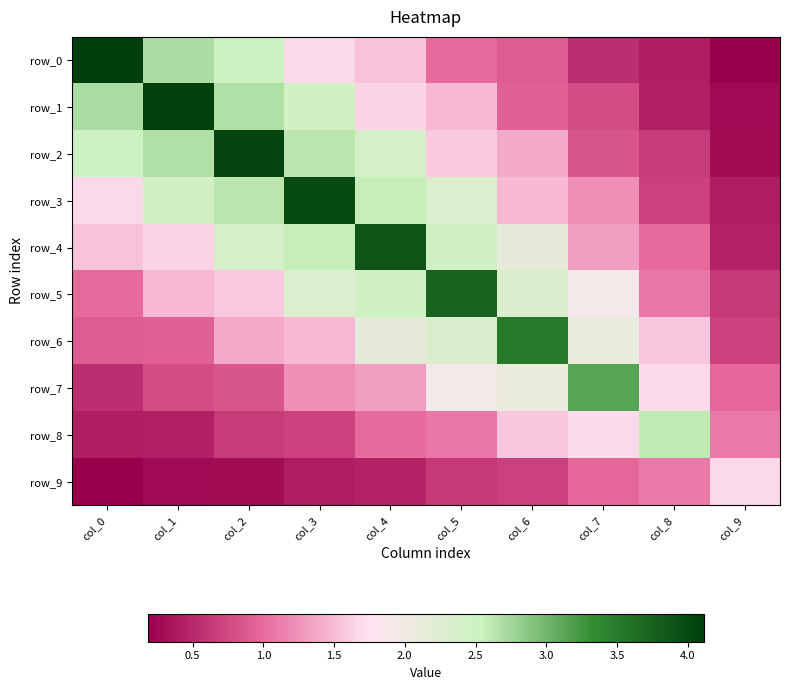

Is it true that row_9 equals 0.2 at col_6?

False